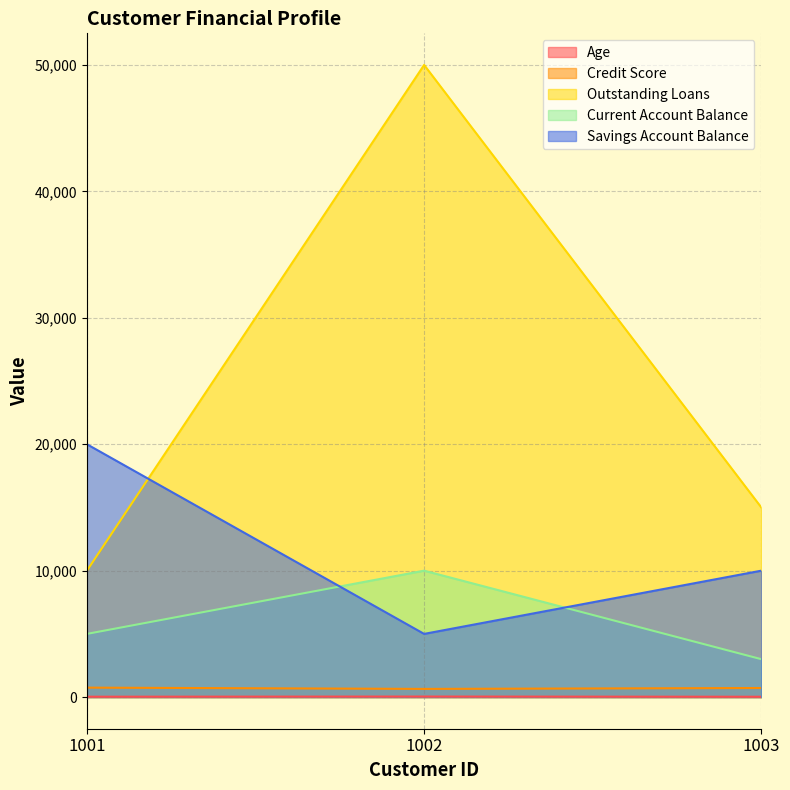

Where does the Age series first go above 32?

1002